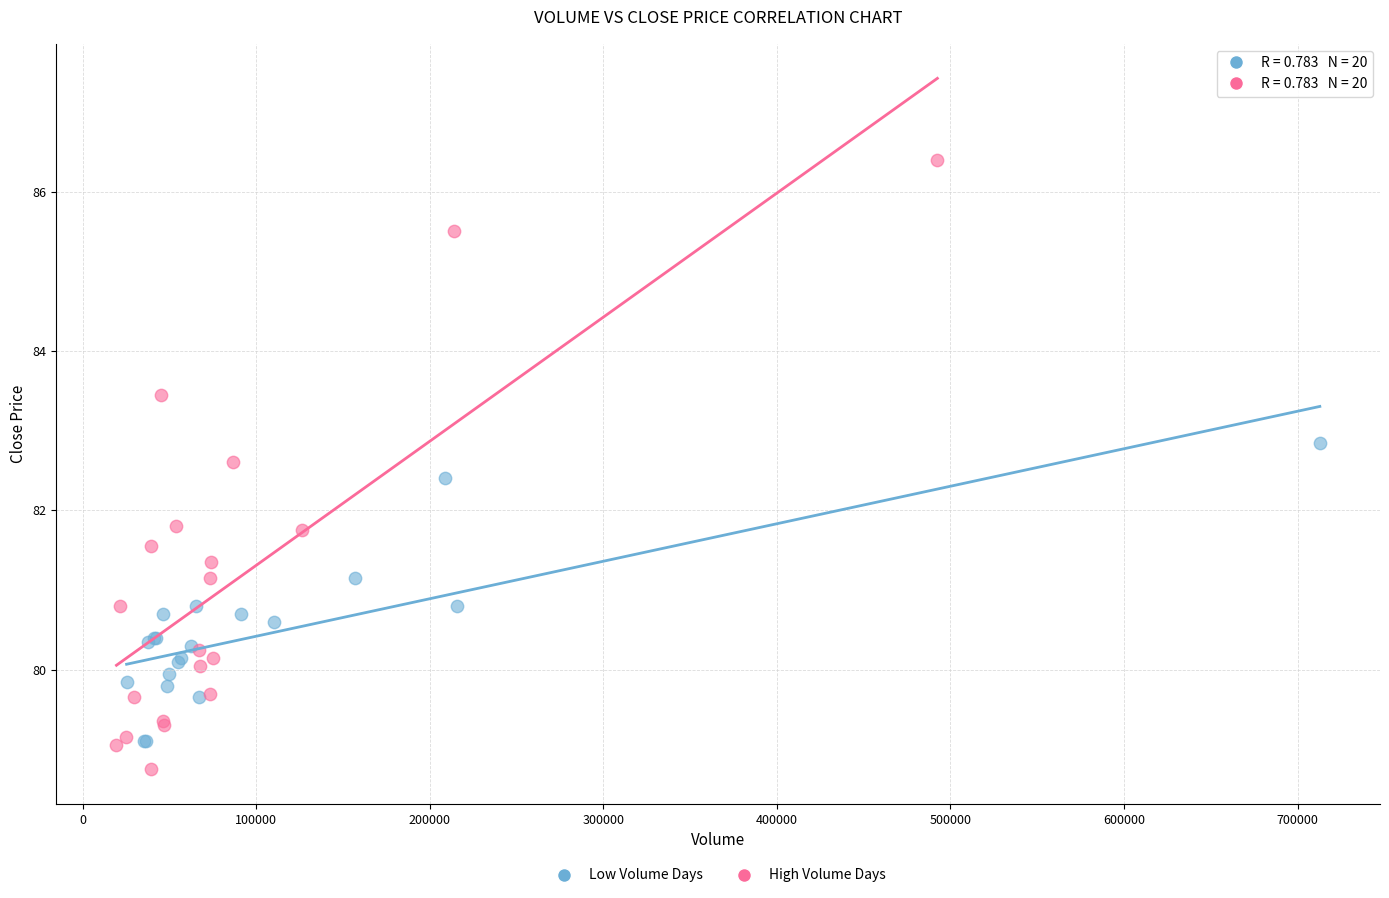

What are all the series names shown in the legend?

Low Volume Days, High Volume Days